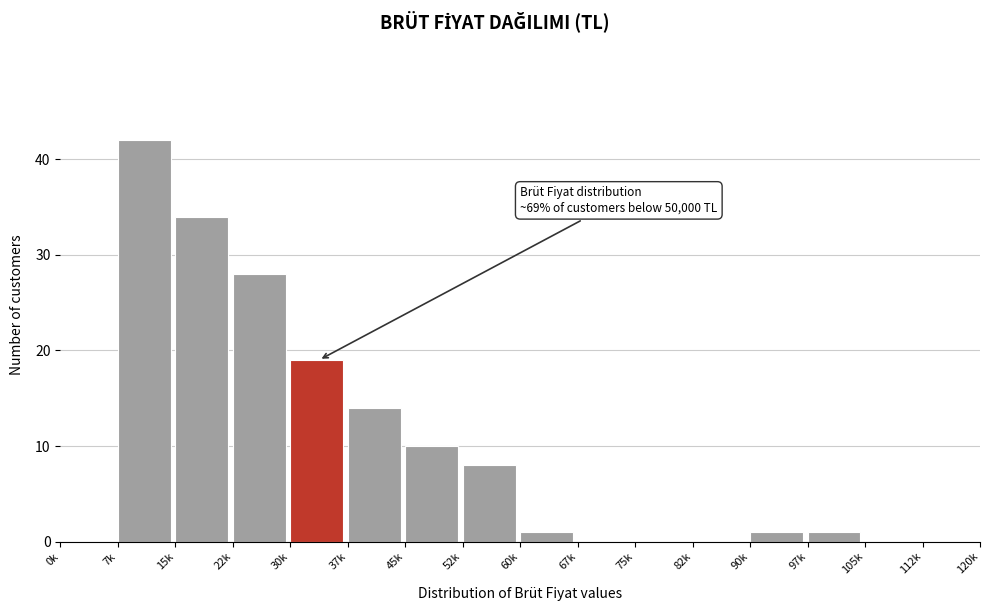

Reading left to right, list all the values displayed in this chart.

0k=0	7k=42	15k=34	22k=28	30k=19	37k=14	45k=10	52k=8	60k=1	67k=0	75k=0	82k=0	90k=1	97k=1	105k=0	112k=0